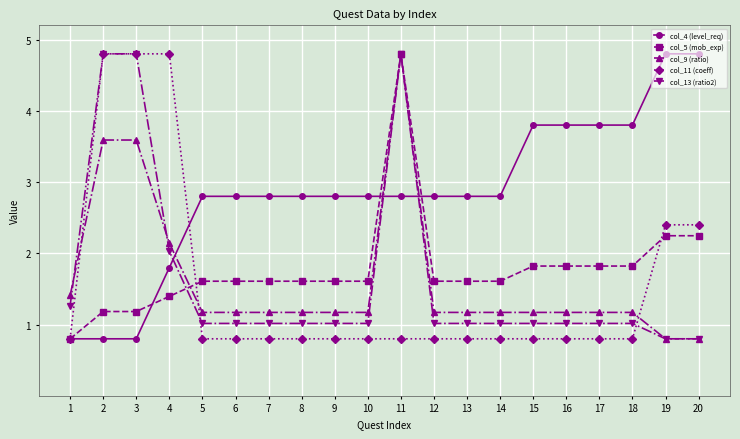

After their last crossing, which series has the higher values: col_4 (level_req) or col_11 (coeff)?

col_4 (level_req)